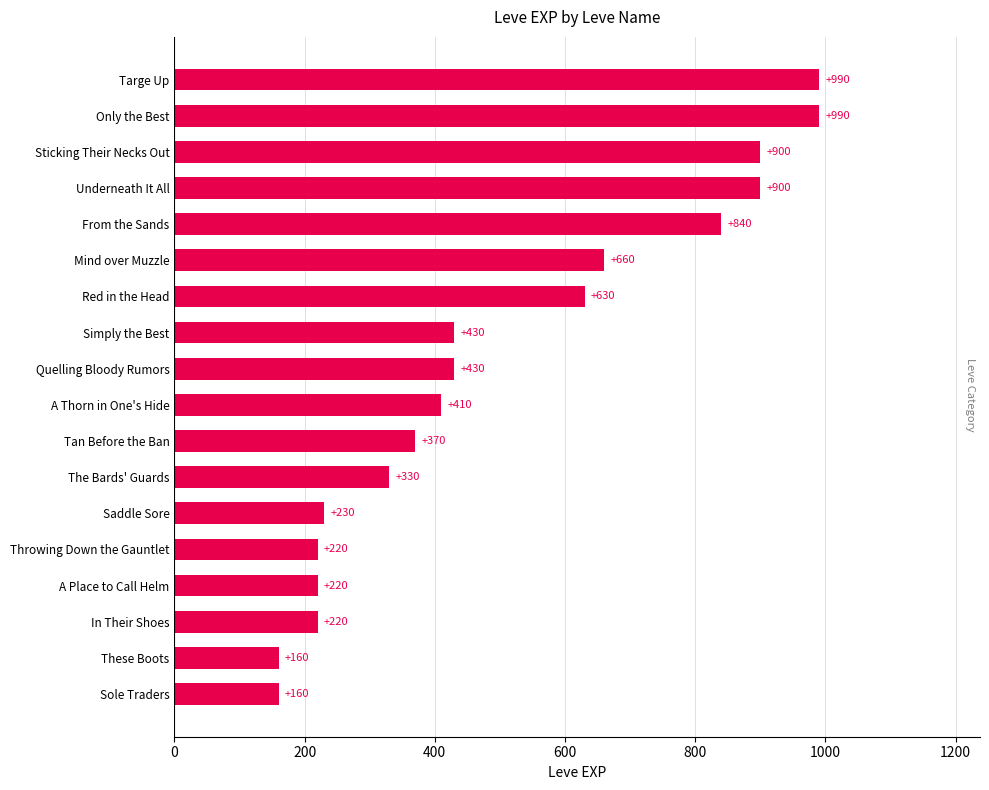

At which label is the value closest to 575?

Red in the Head